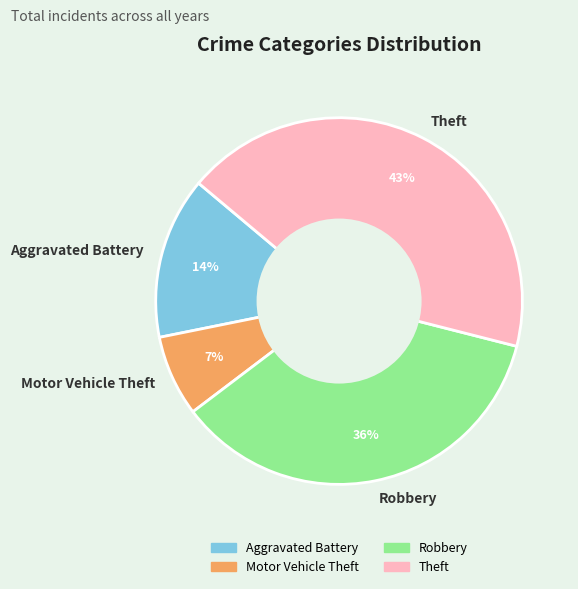

Is the sum of Motor Vehicle Theft and Robbery greater than half?

No